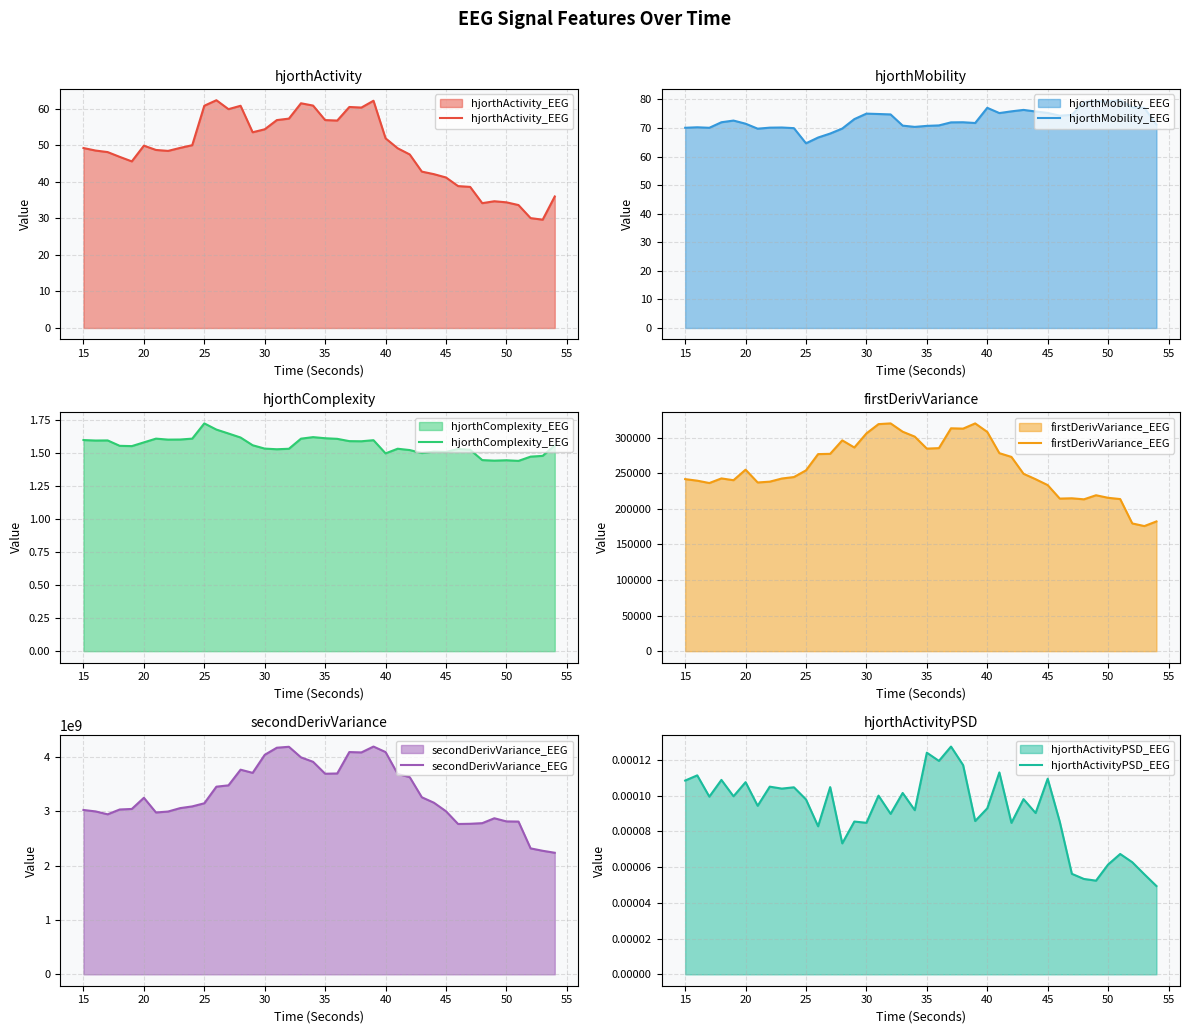

The value of hjorthActivity_EEG at 20 is 49.9. True or false?

True